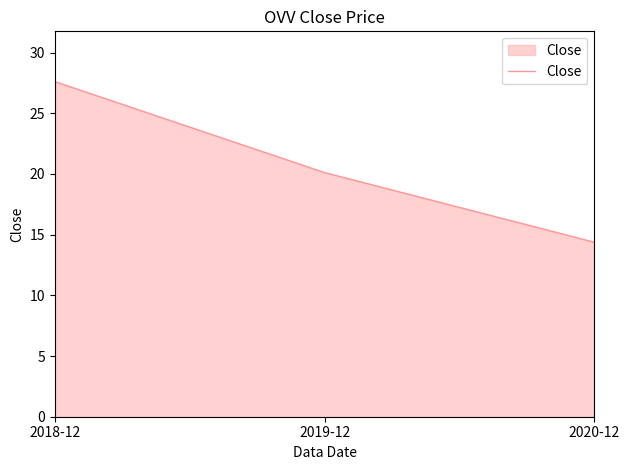

How many lines are shown in the chart?

1